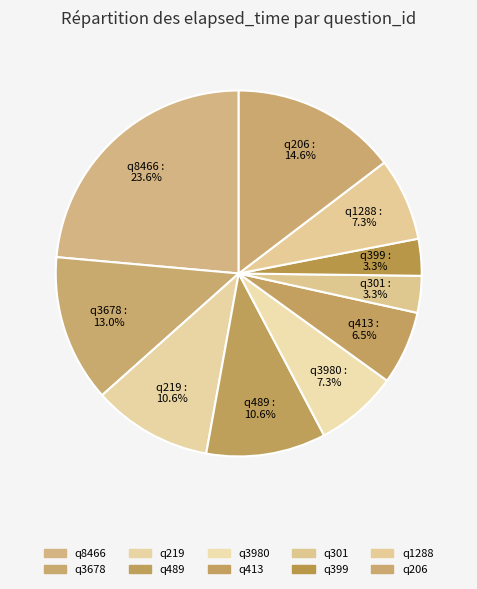

Which category has the biggest portion of the pie?

q8466